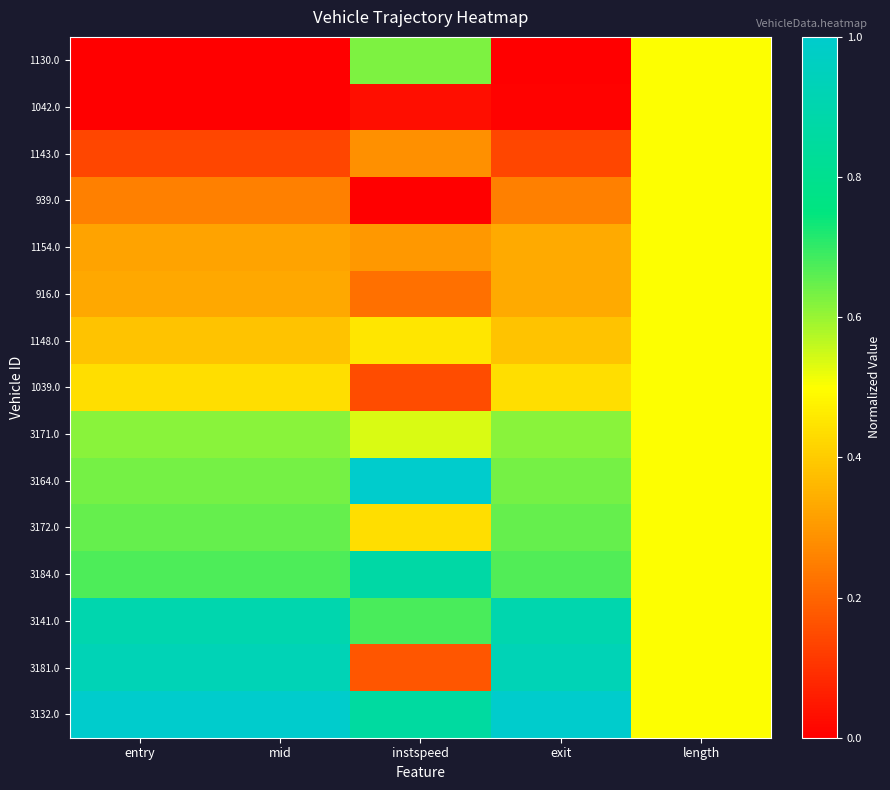

What is the total value across all series at instspeed?

6.6